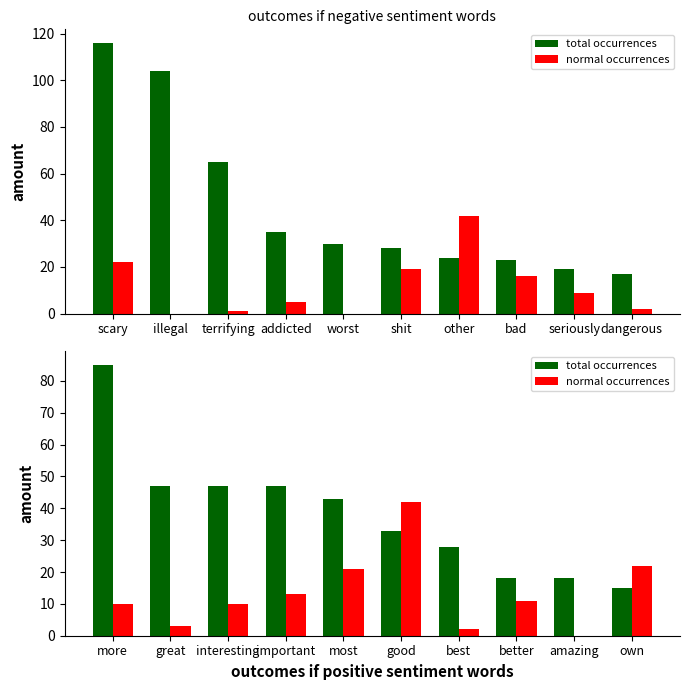

What is the sum of the normal occurrences values at interesting and amazing?

10